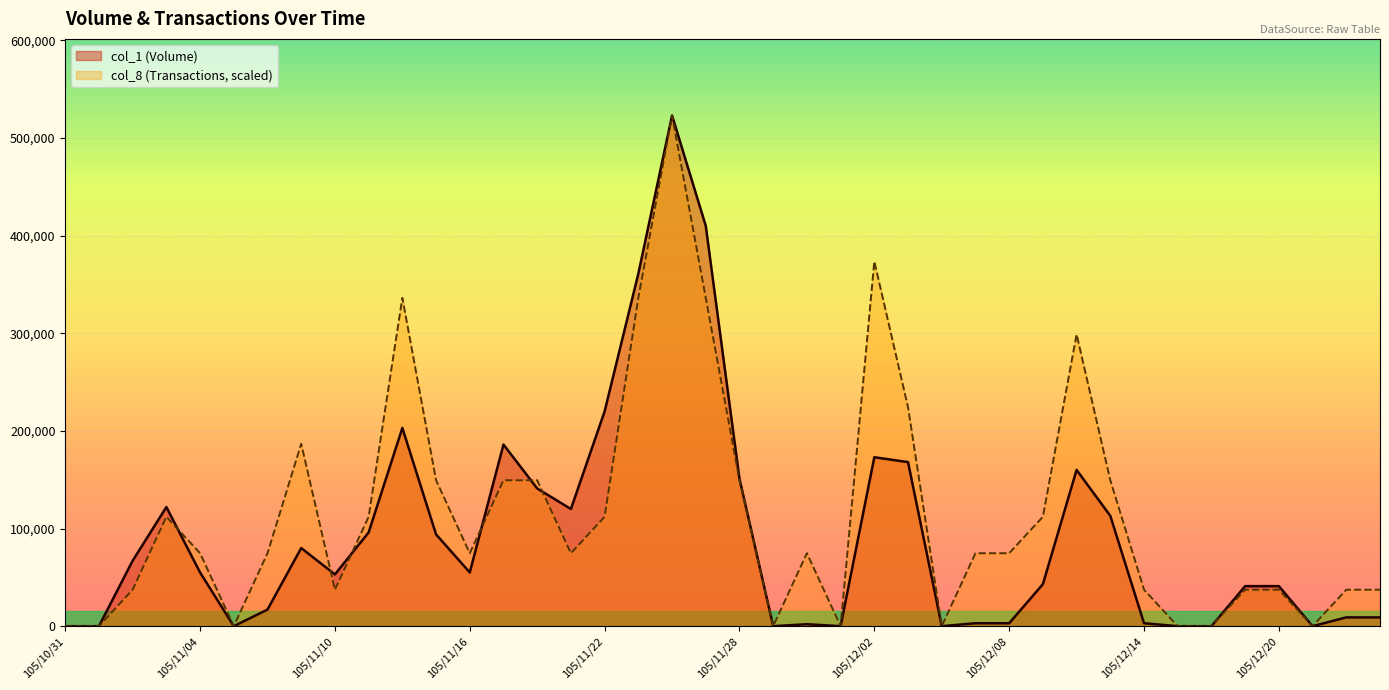

How many lines are shown in the chart?

2